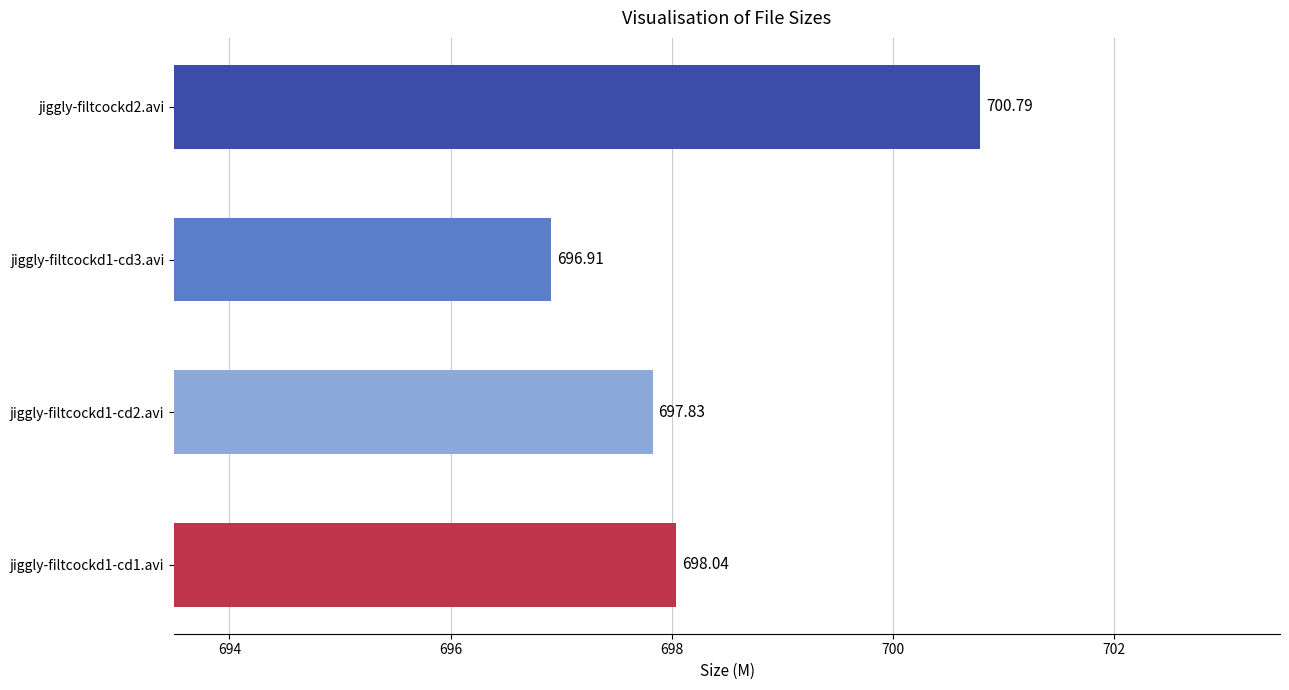

At which category does the chart reach its minimum across all series?

jiggly-filtcockd1-cd3.avi